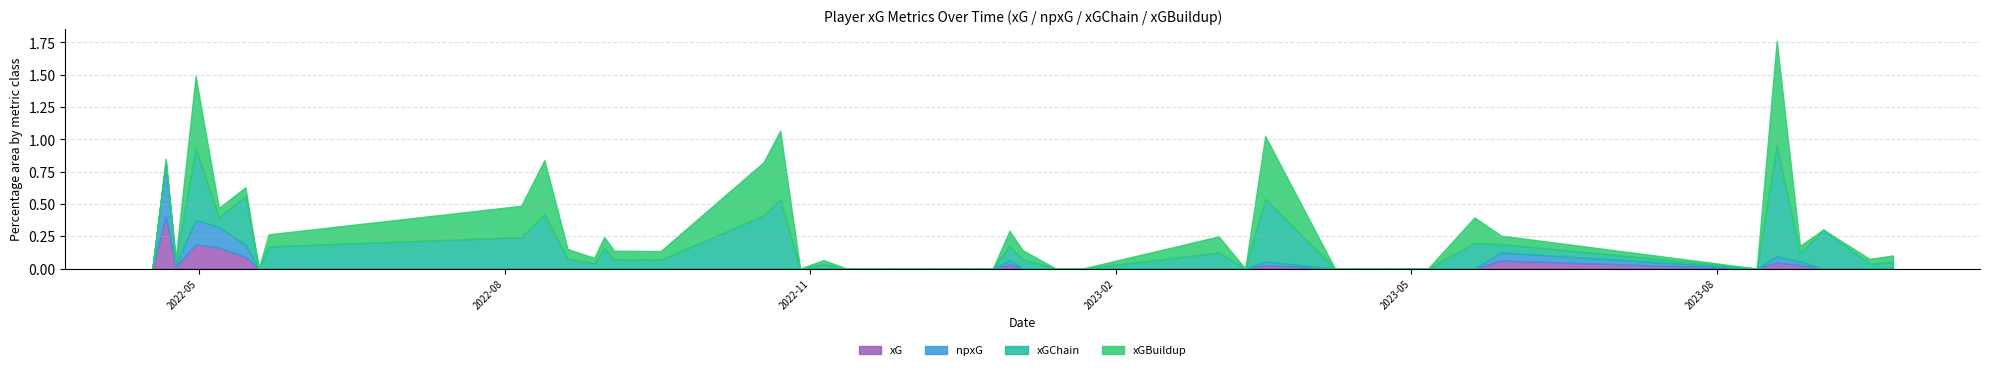

What position from the right is 2022-09-17?

15